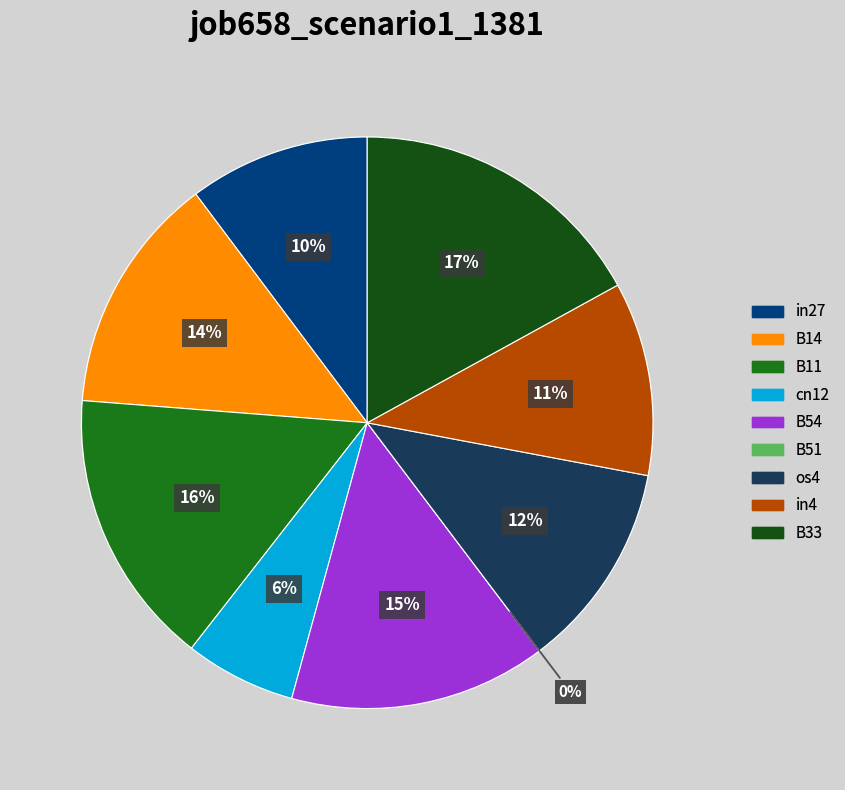

True or false: in4 accounts for 17% of the total.

False